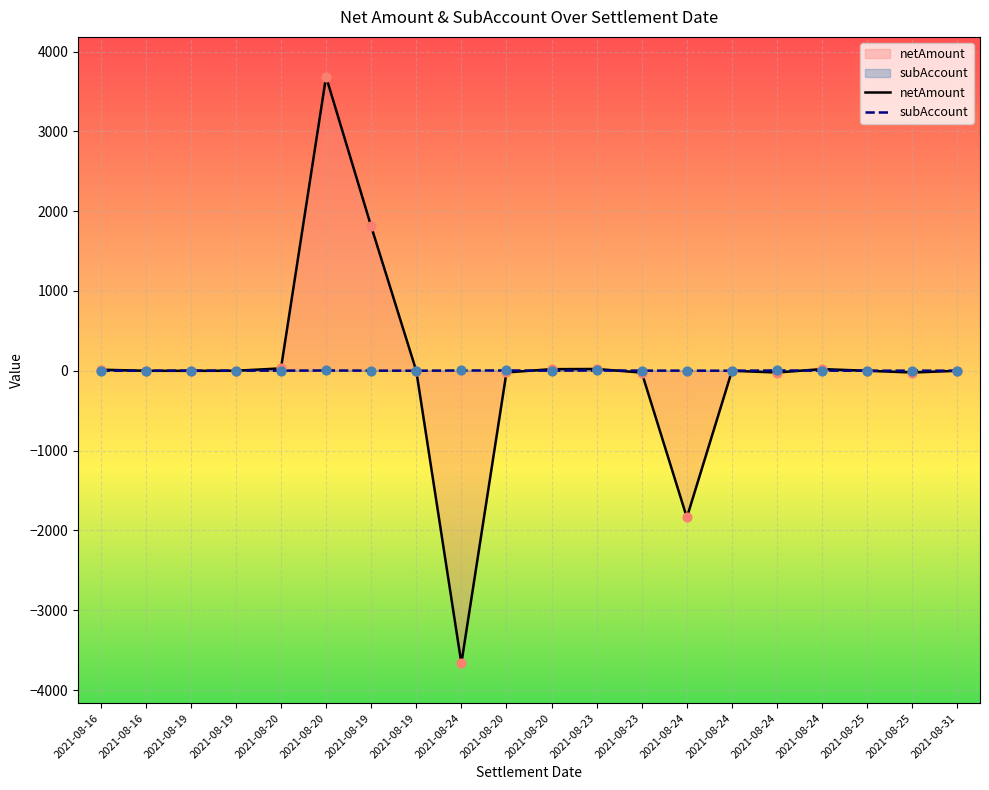

At which category is the sum across all series the highest?

2021-08-20